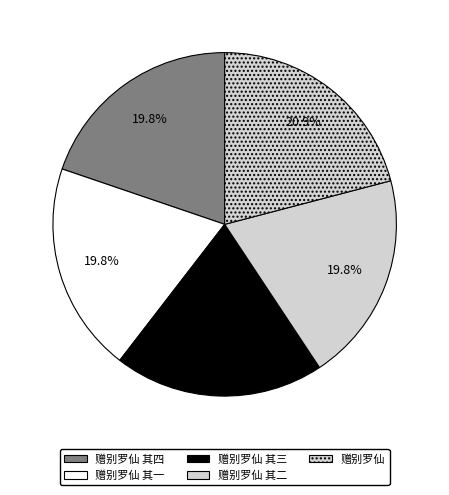

What is the total percentage of 赠别罗仙 其二 and 赠别罗仙?

40.7%